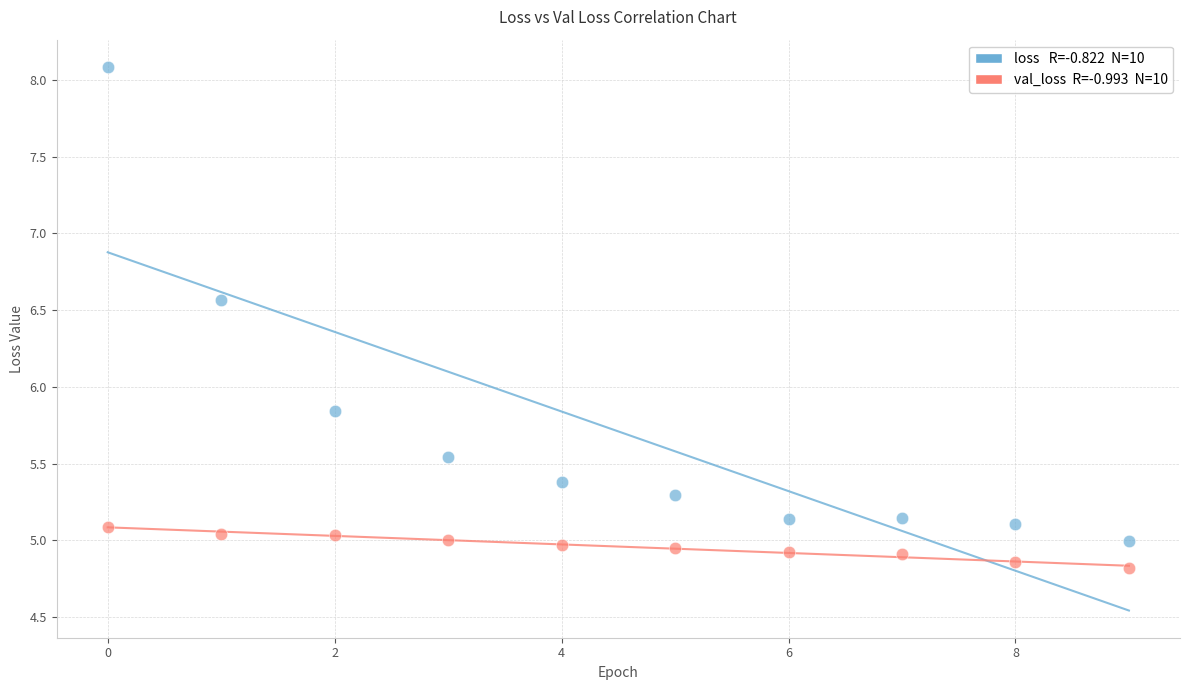

Across all data points, what is the range of Y values (max minus min)?

3.3